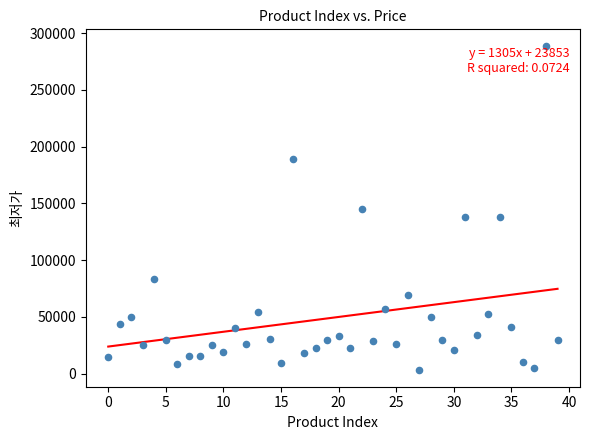

Count the number of points in this scatter plot.

40